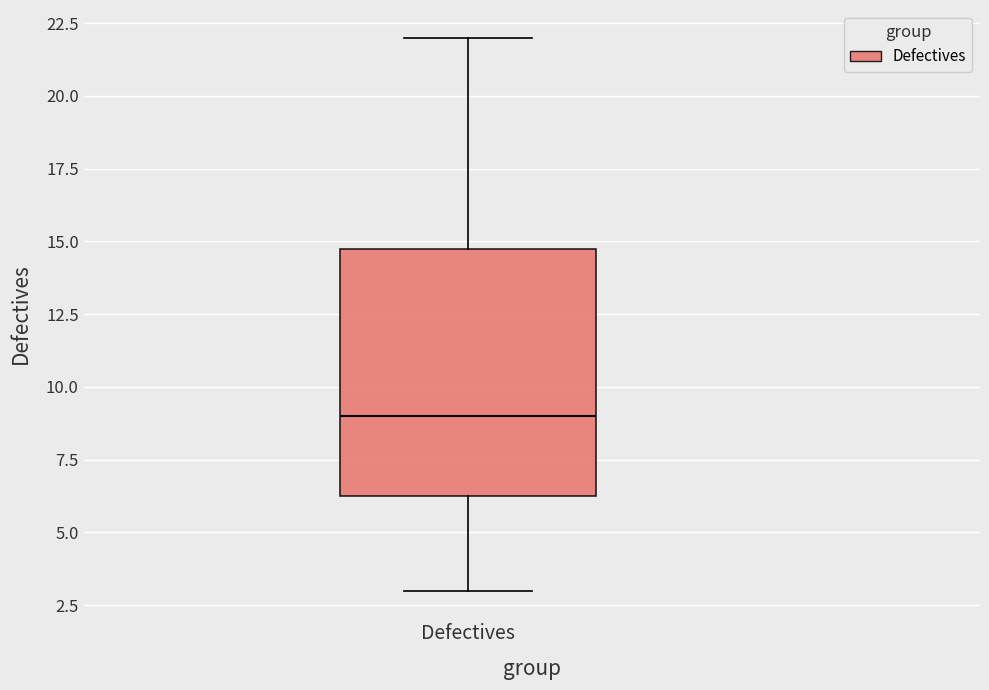

Read this box plot against the y-axis: the position of the median line, the range covered by the box, and the ends of both whiskers. The values are not printed on the chart, so give them approximately, as read against the axis.

median 9.0, box 6.5 to 15.0, whiskers 3.0 to 22.0